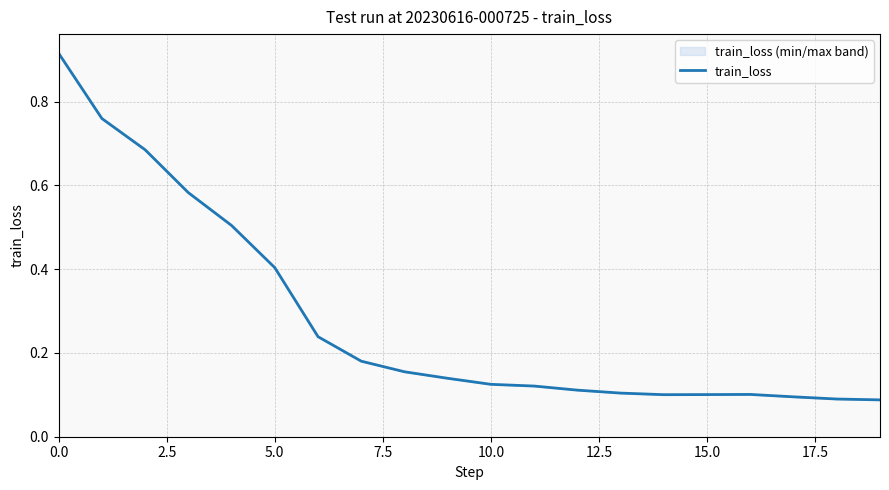

How many lines are shown in the chart?

1